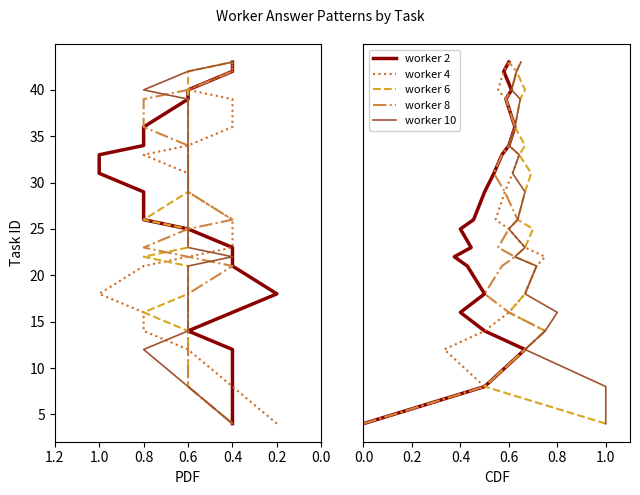

How many values in the worker 2 series are below 26?

10